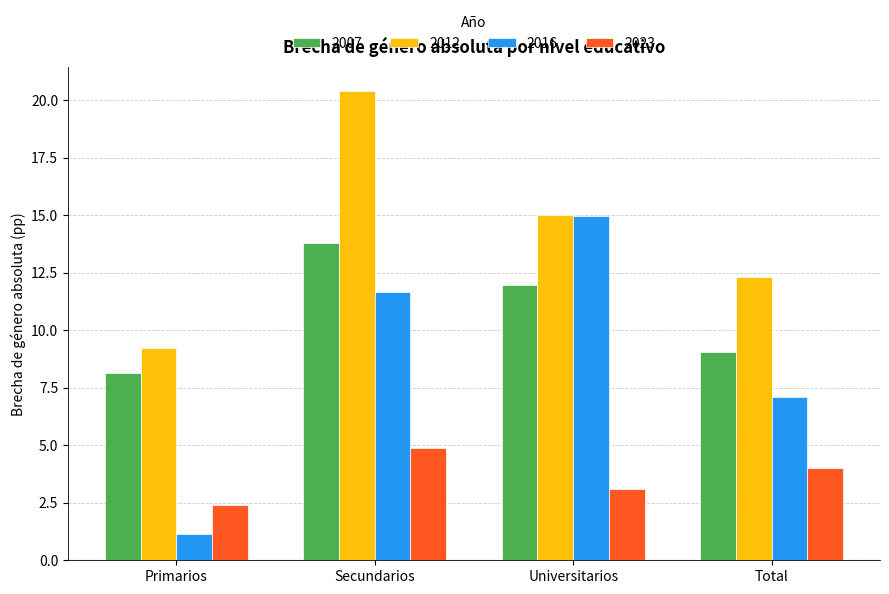

Reading right to left, list all the values displayed in this chart.

2007: 9.0	12.0	13.8	8.2
2012: 12.3	15.0	20.4	9.2
2016: 7.1	15.0	11.7	1.1
2023: 4.0	3.1	4.9	2.4